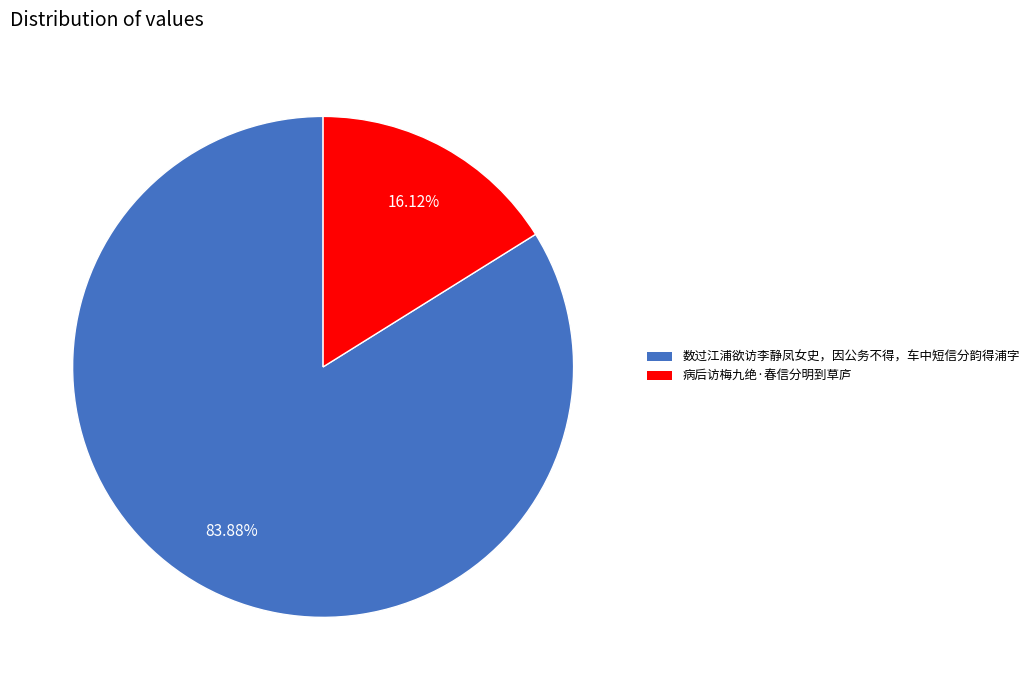

Does 病后访梅九绝·春信分明到草庐 account for over 50% of the chart?

No